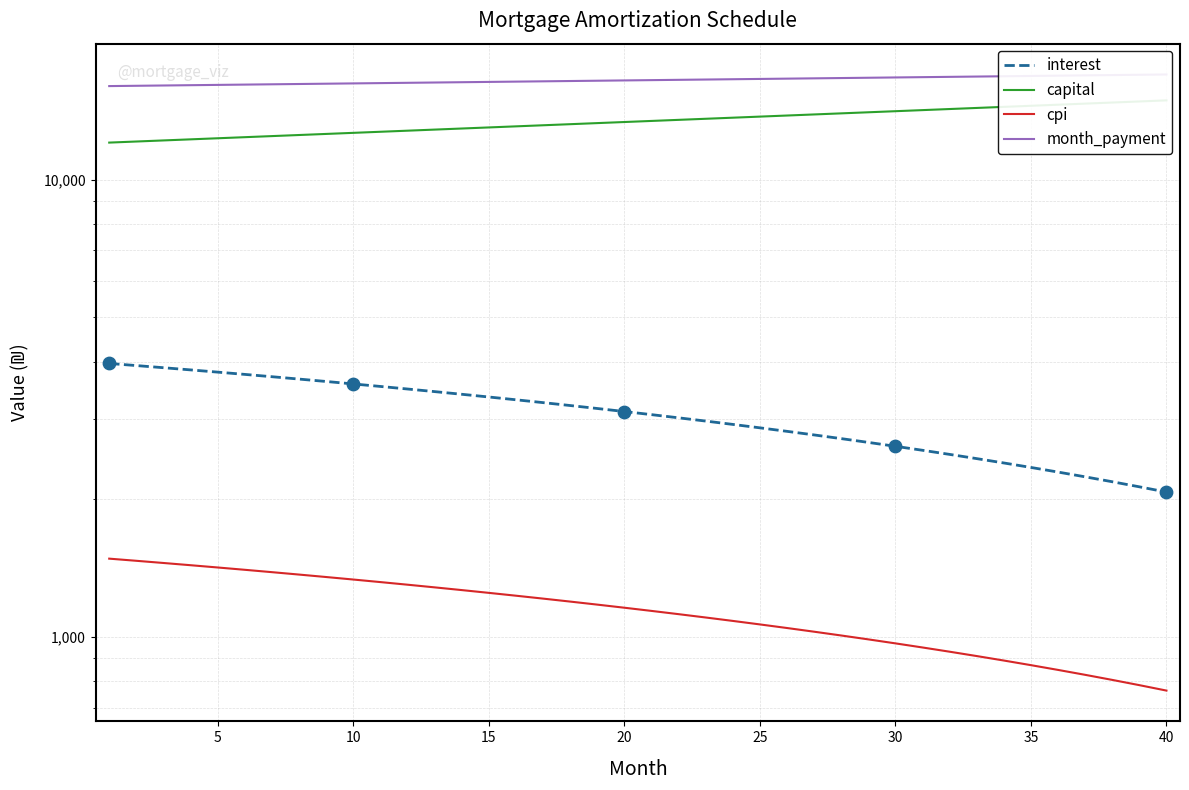

Is the value of interest at 16 greater than the value of month_payment at 21?

No